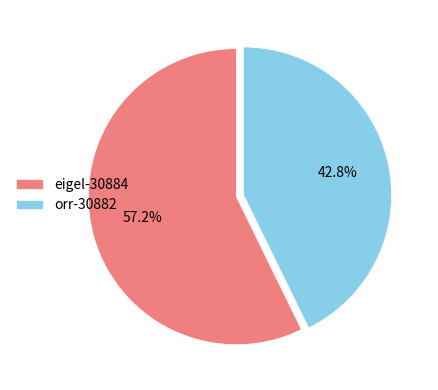

How many segments does this pie chart have?

2